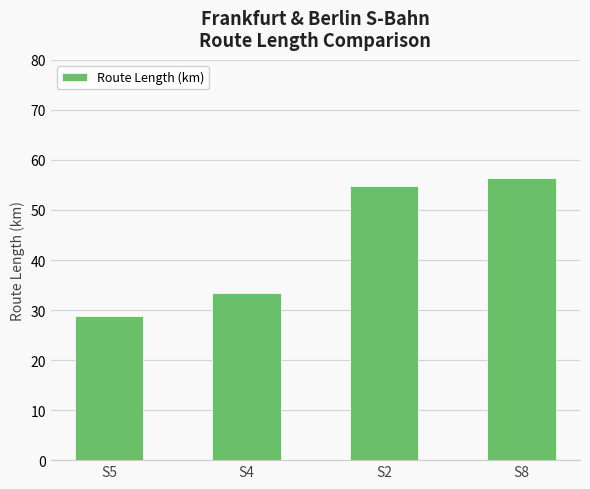

Read the value at S2.

54.7